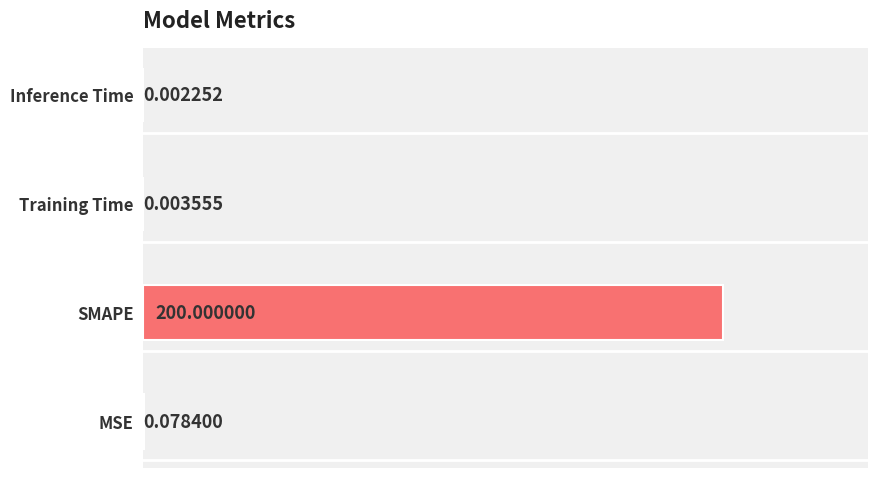

What is the change in value from SMAPE to Inference Time?

-200.0